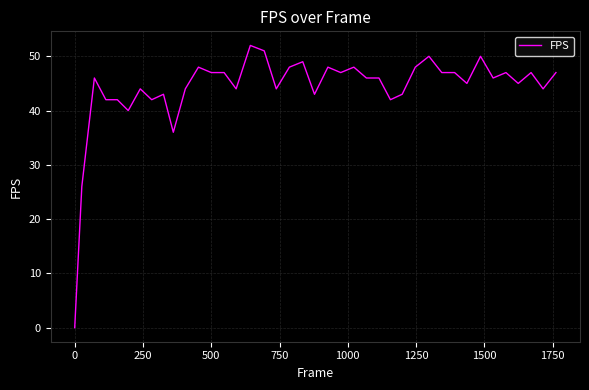

What is the maximum value shown in the chart?

52